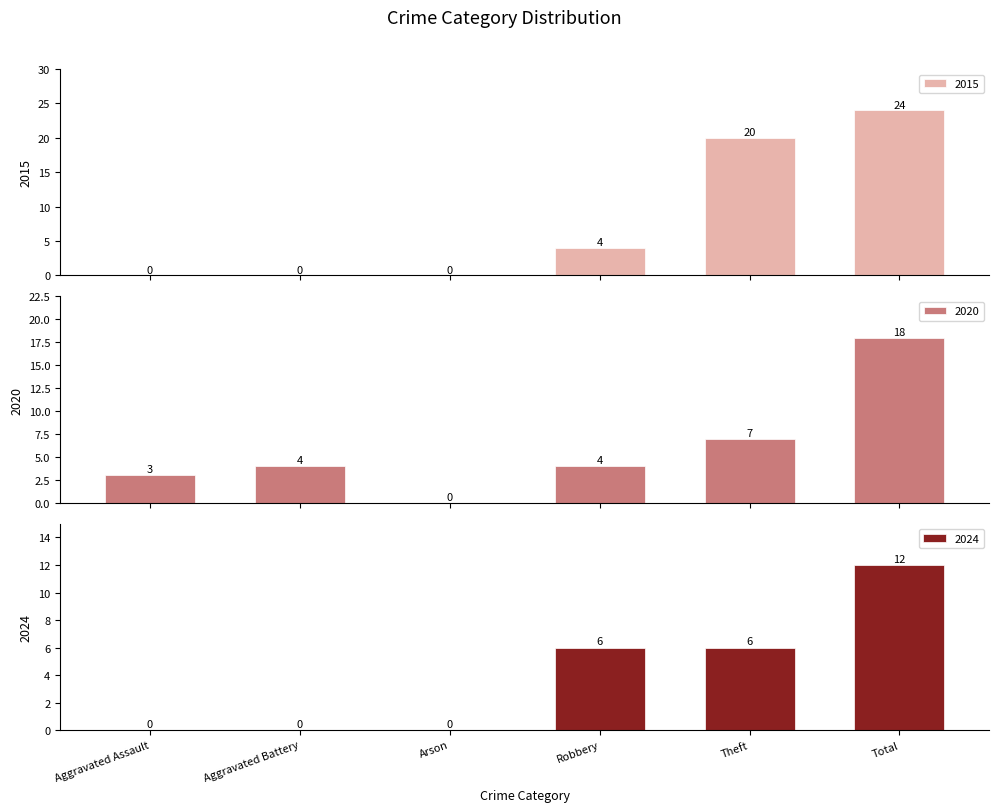

What is the difference between the second highest and second lowest values in the 2020 series?

4